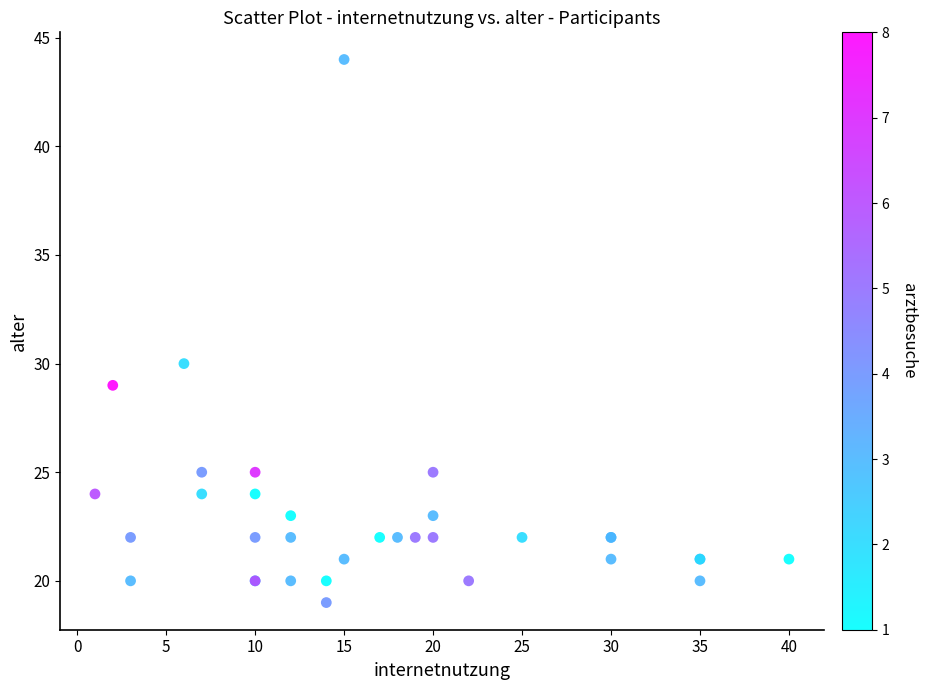

What Y value in the scatter plot is closest to 31?

30